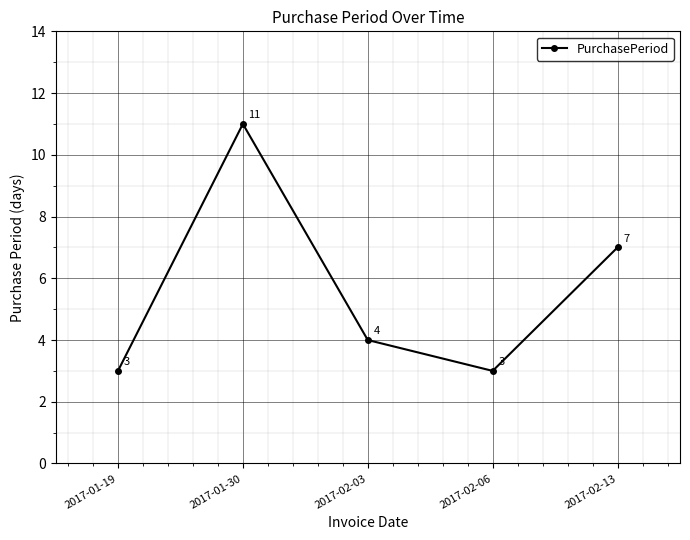

At which category does the data reach its first local valley?

2017-02-06